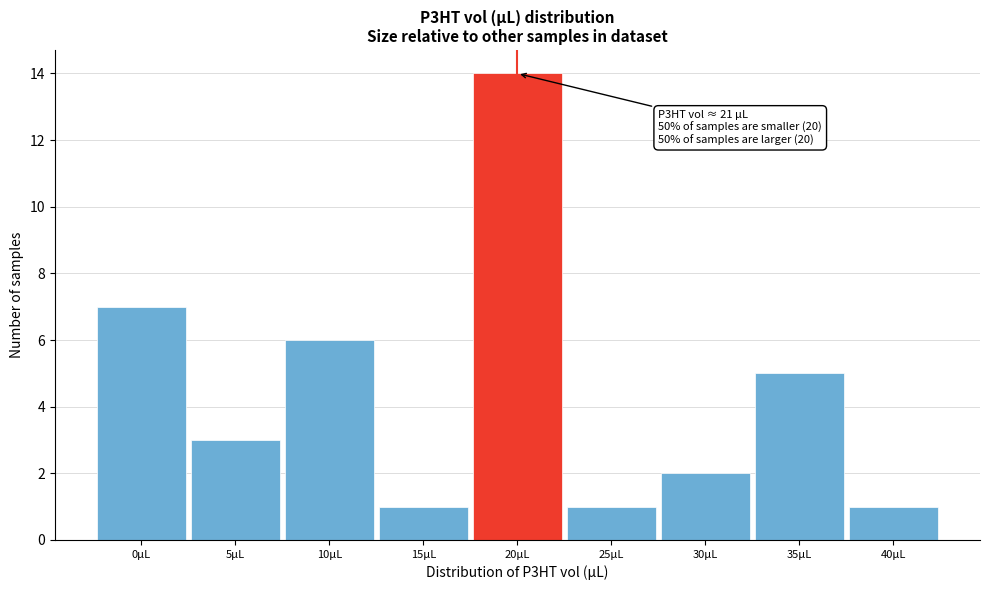

Reading left to right, list all the values displayed in this chart.

7	3	6	1	14	1	2	5	1